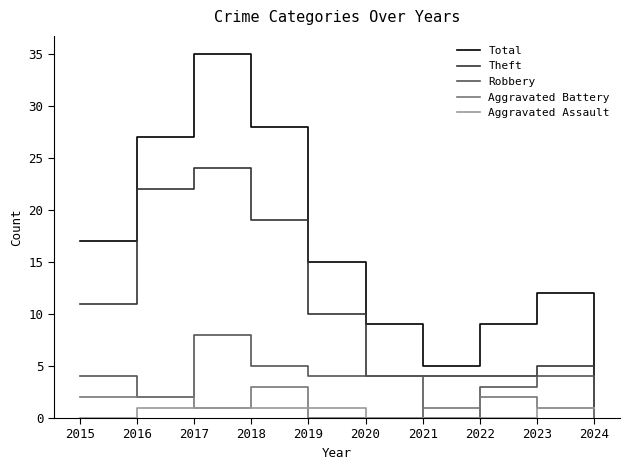

What is the greatest value displayed?

35